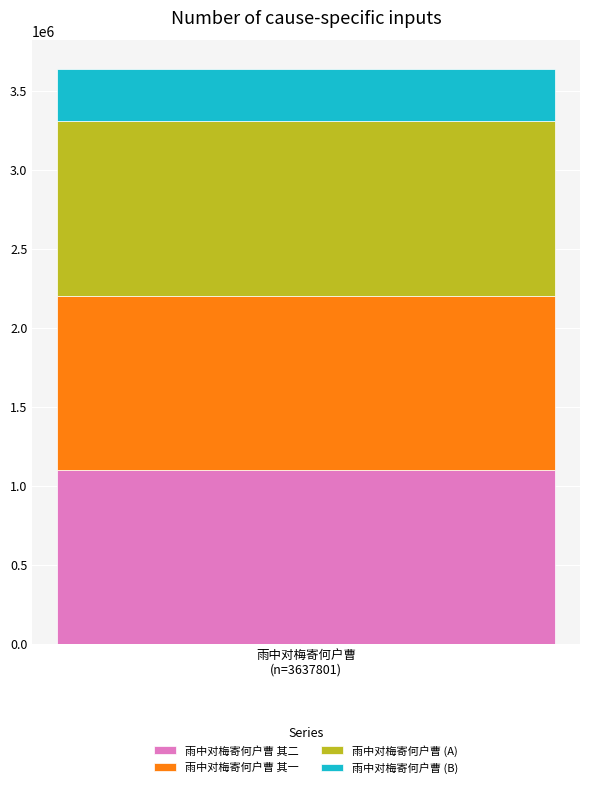

How many series are shown in this chart?

4